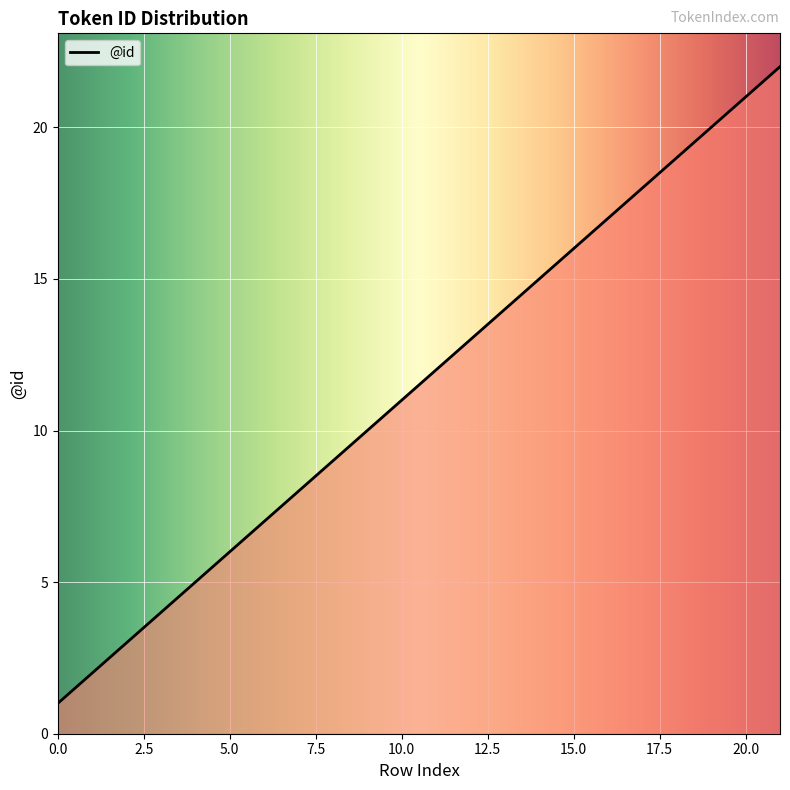

How many values are below 12?

11